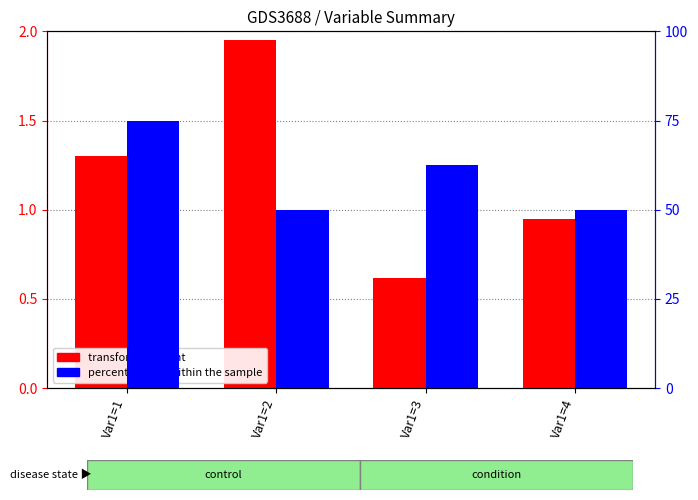

Rank the series by their maximum value, from highest to lowest.

percentile rank within the sample, transformed count